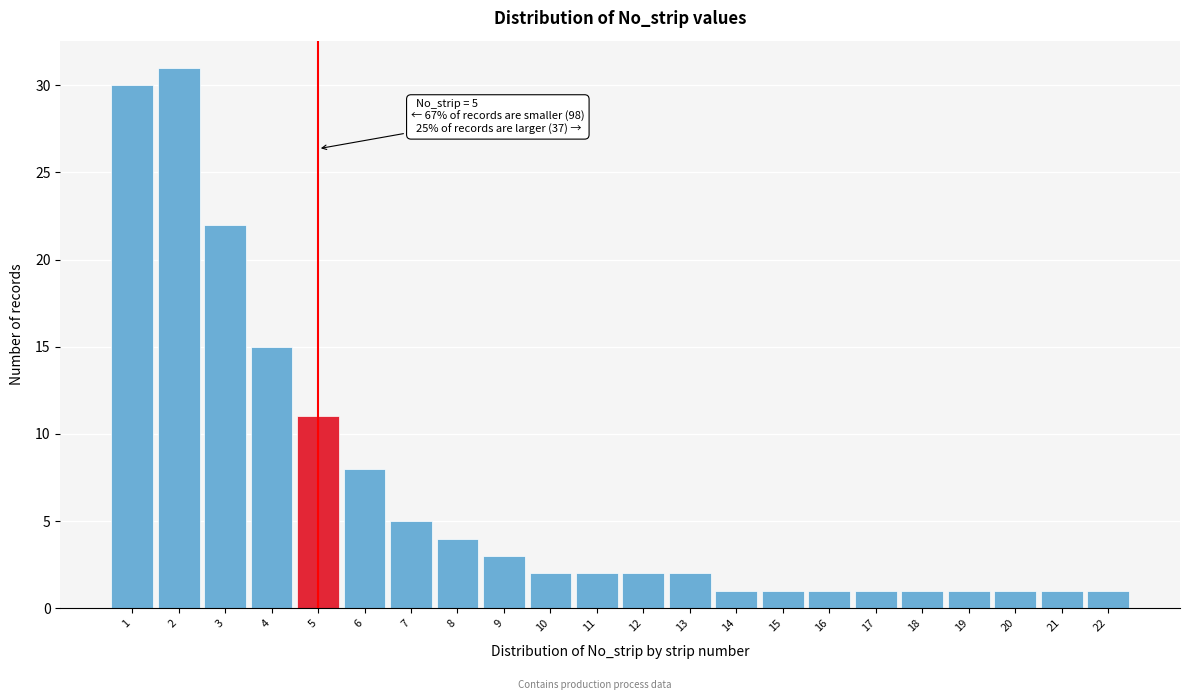

Which range on the x-axis has the tallest bar?

1.5 to 2.5